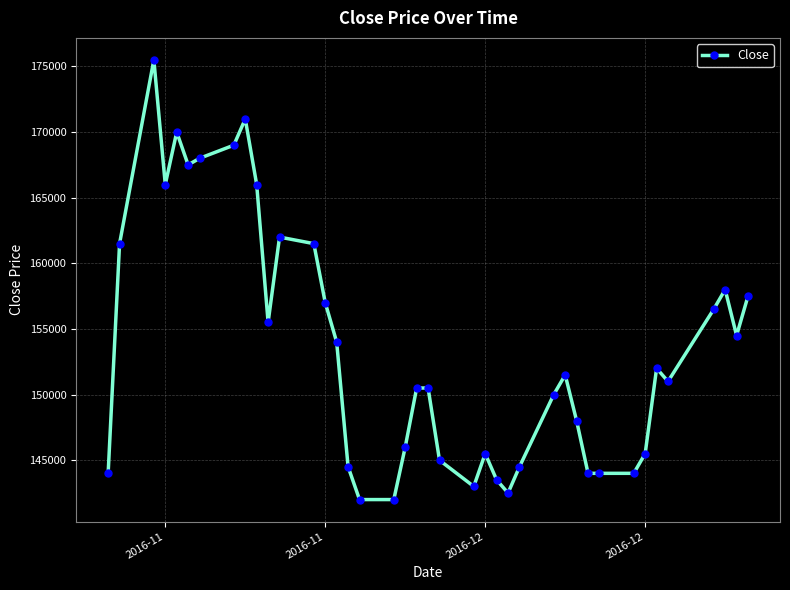

How many lines are shown in the chart?

1